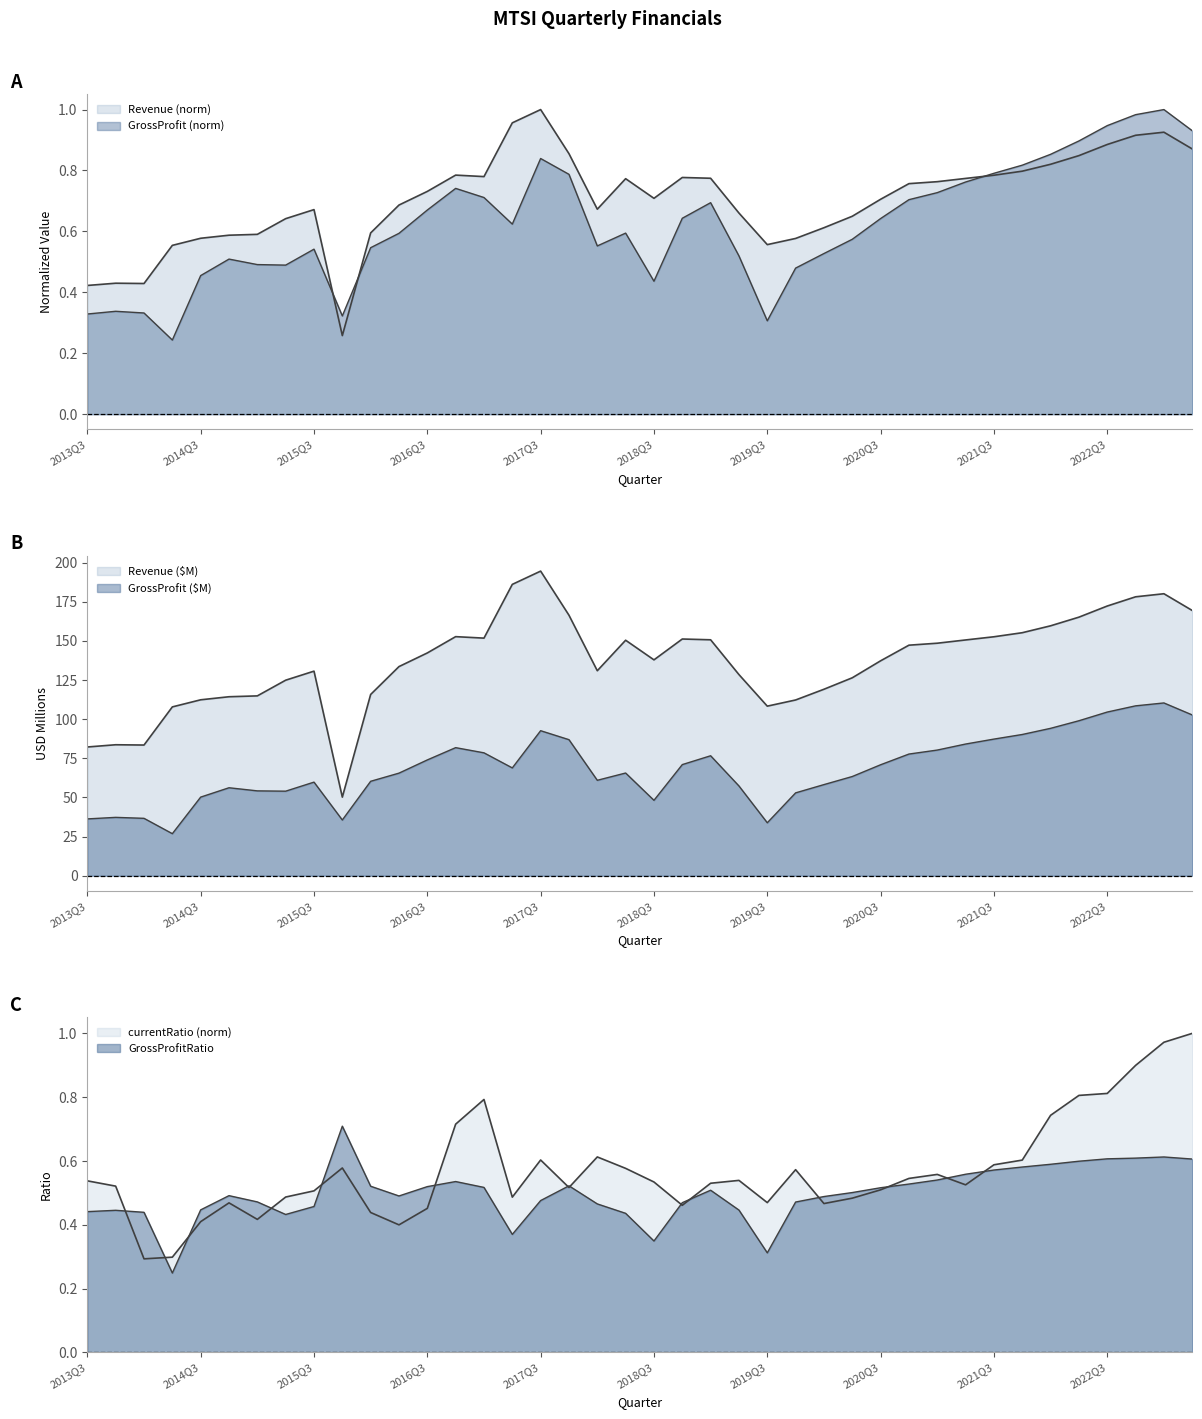

Between 2016Q3 and 2021Q2, which is larger?

2021Q2